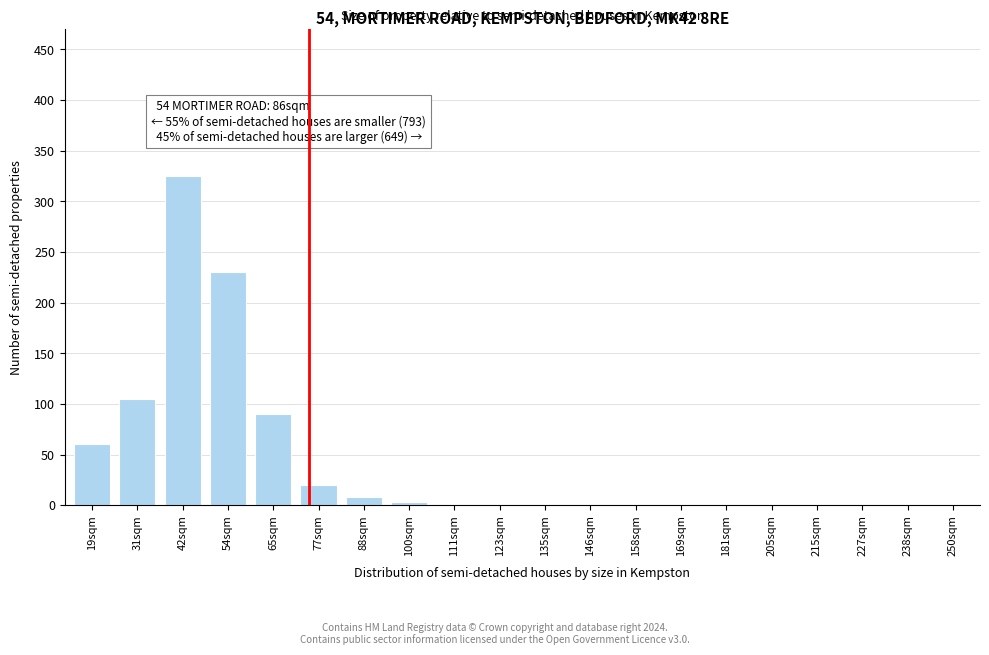

What is the sum of all values?

843